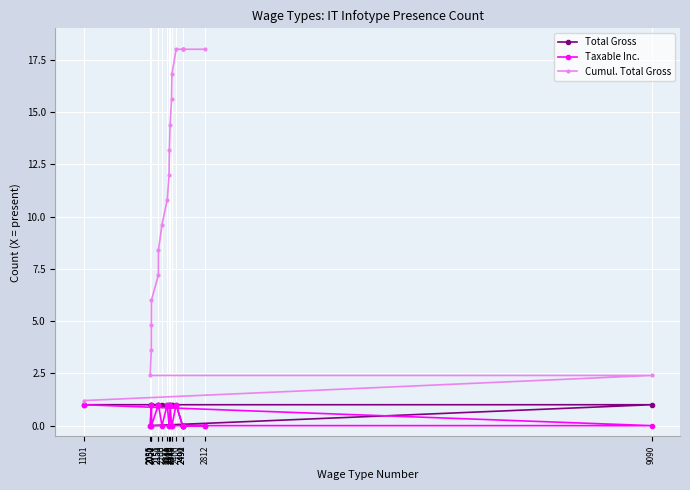

What are all the series names shown in the legend?

Total Gross, Taxable Inc., Cumul. Total Gross